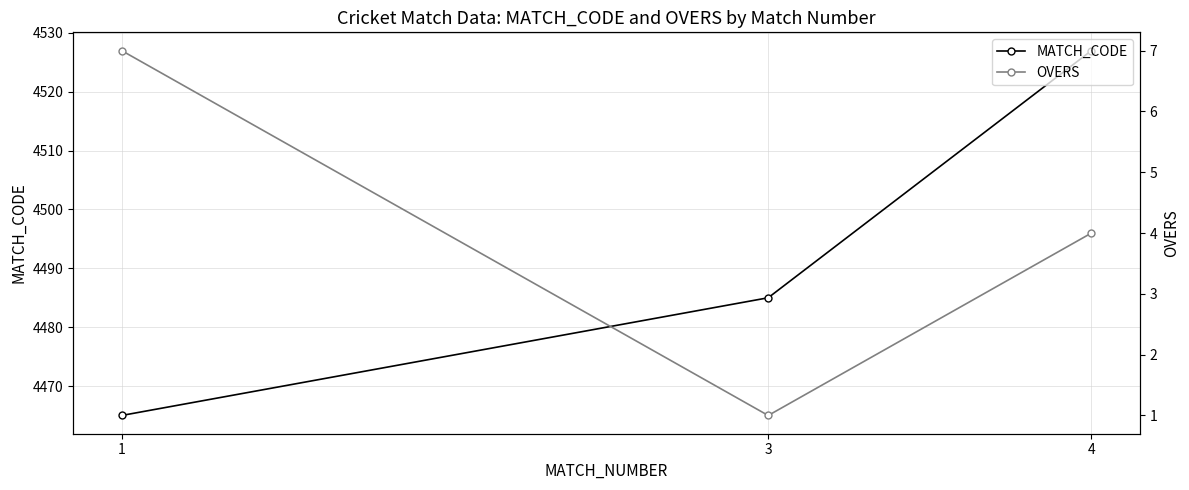

Is the value of OVERS at 3 greater than the value of MATCH_CODE at 1?

No